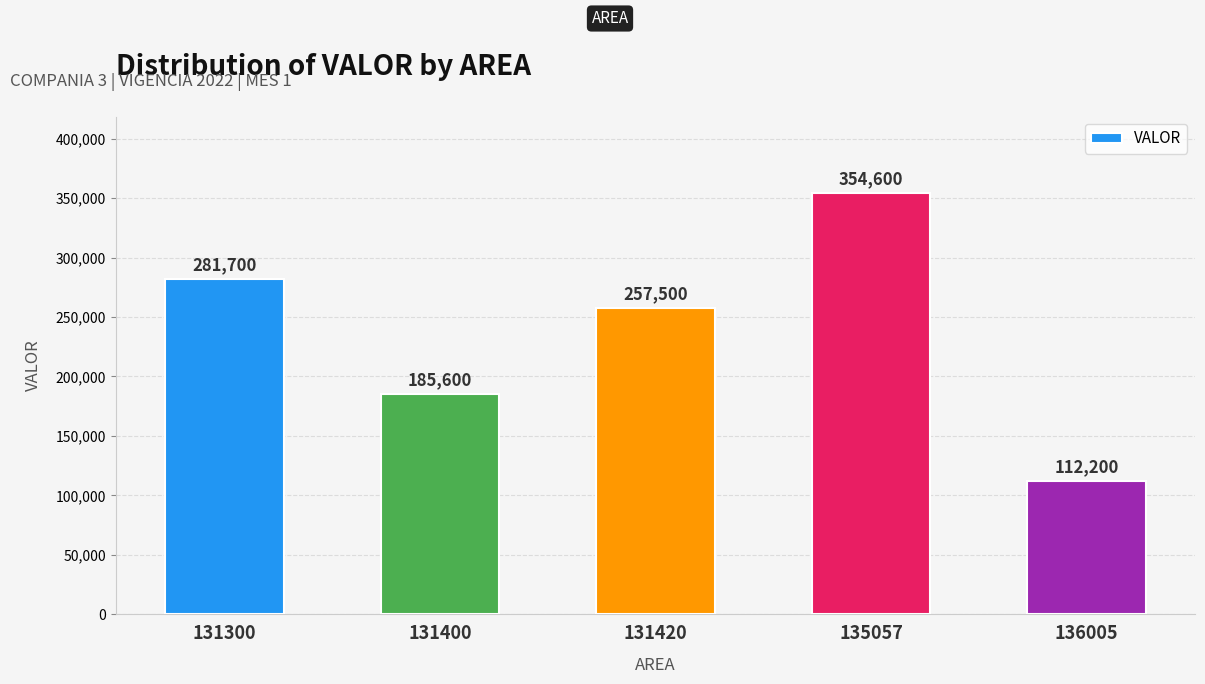

At which label does the data first exceed 257500?

131300